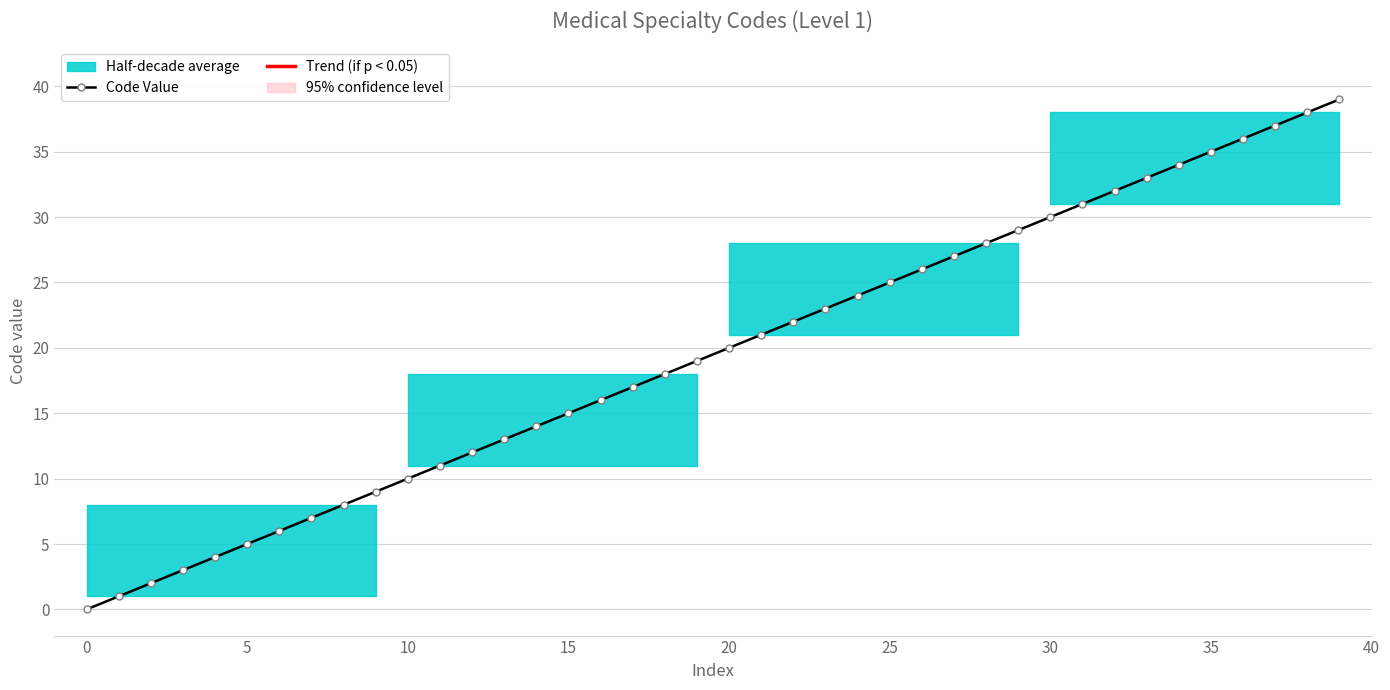

Does the chart display data point markers on the line(s)?

Yes